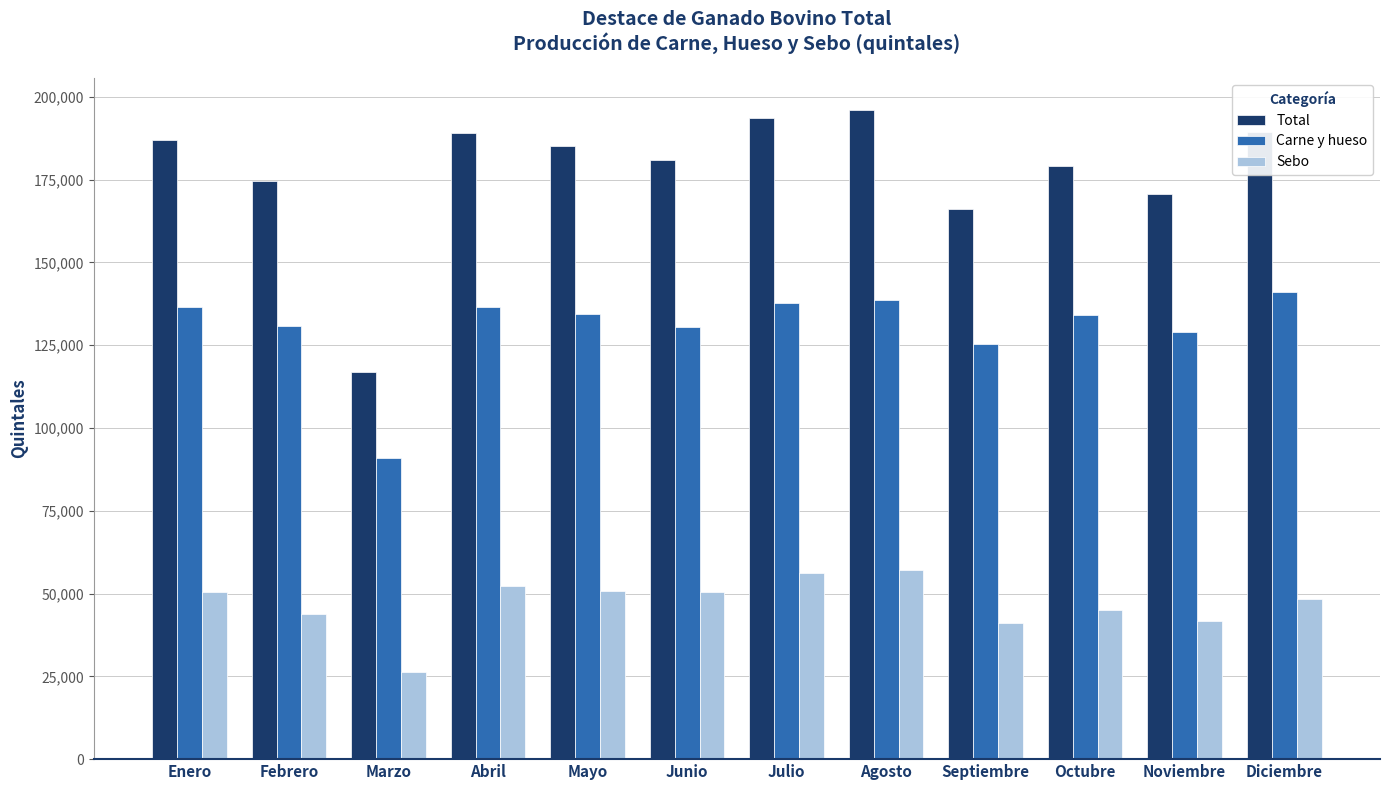

How many data points in Total are above 185130?

6